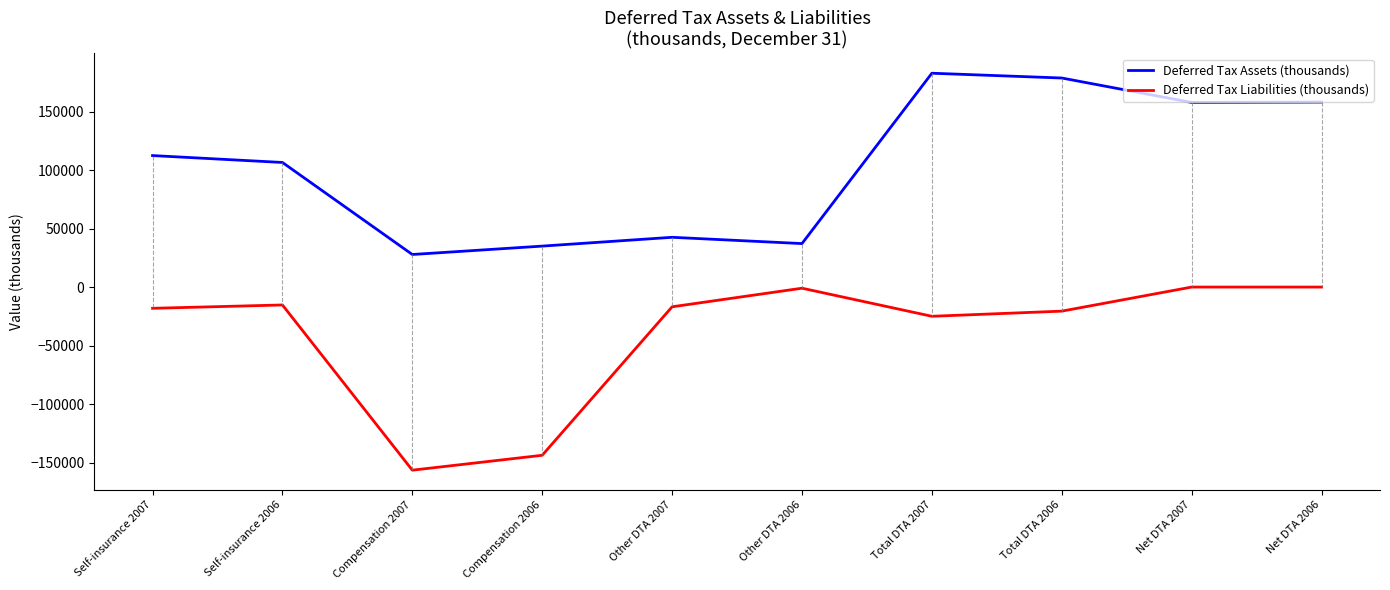

Does the chart have visible grid lines?

No